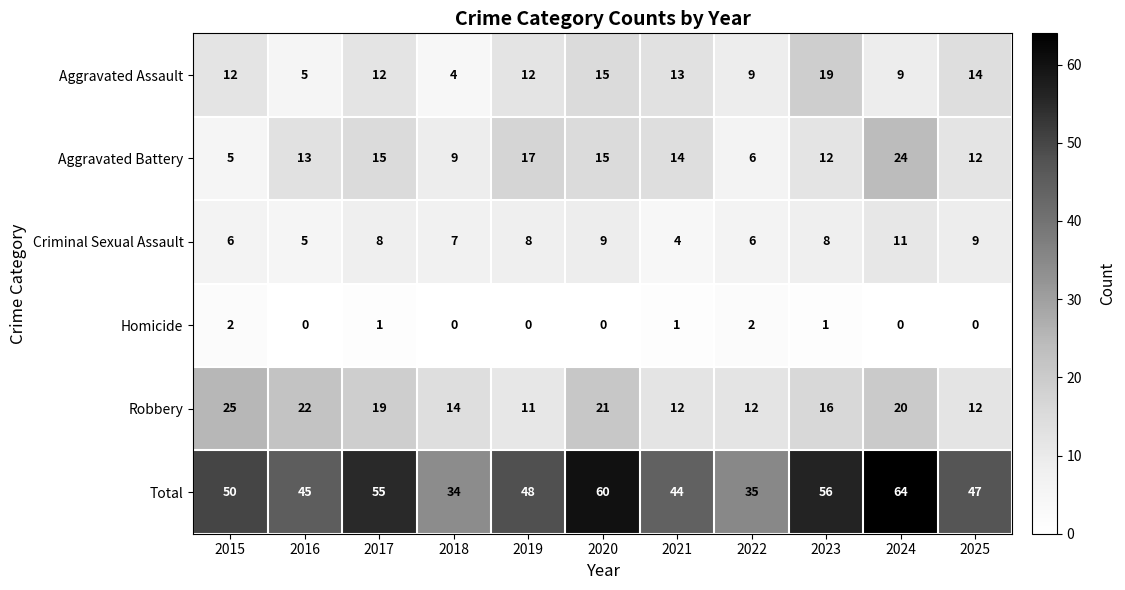

The value of Aggravated Battery at 2024 is 7. True or false?

False